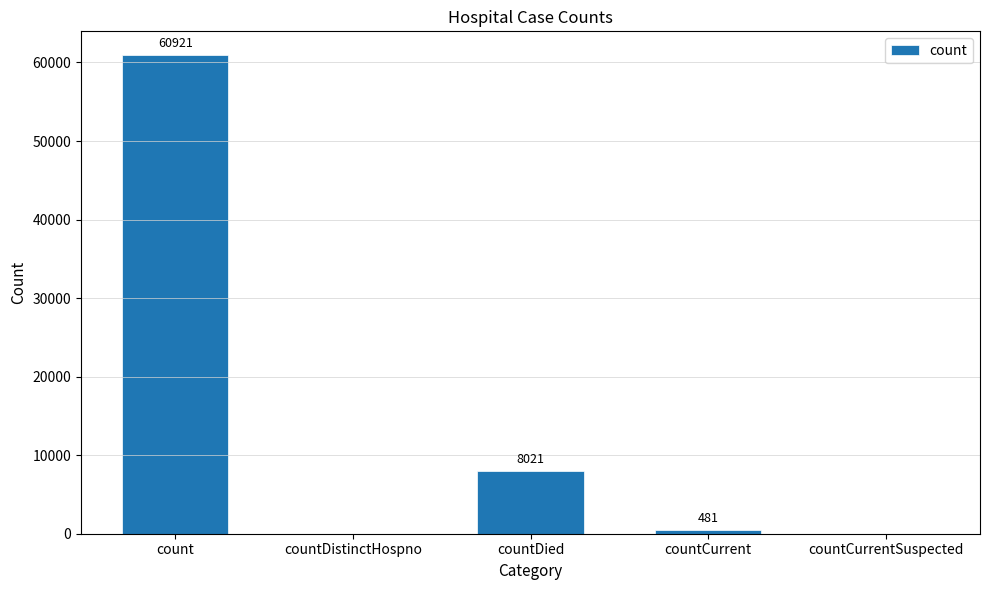

Are the bars horizontal?

No